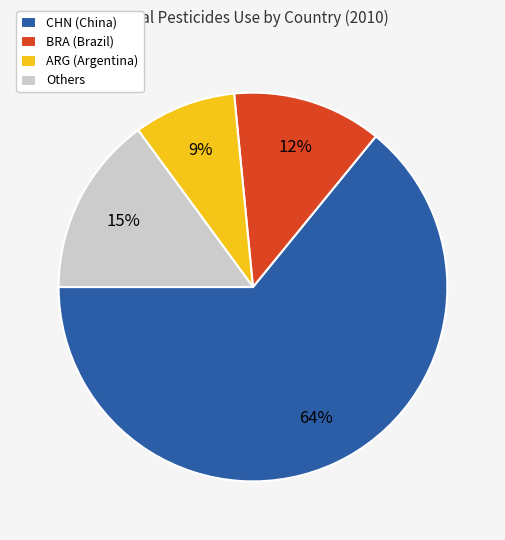

What is the smallest slice in the pie chart?

ARG (Argentina)